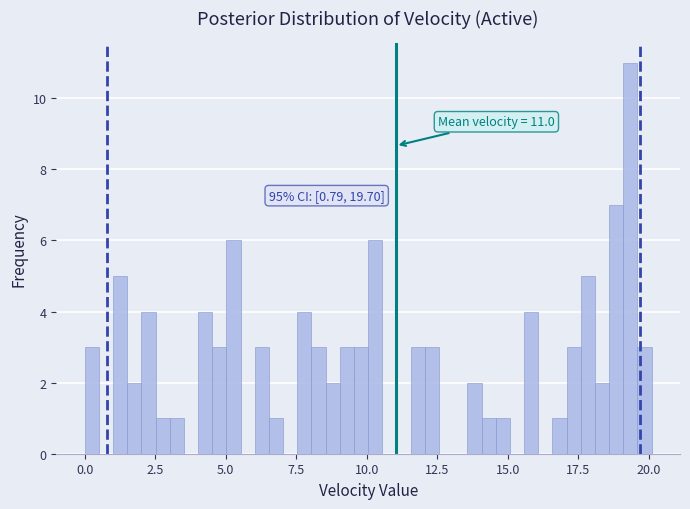

Read against the x-axis, roughly where is the centre of the tallest bar?

19.5